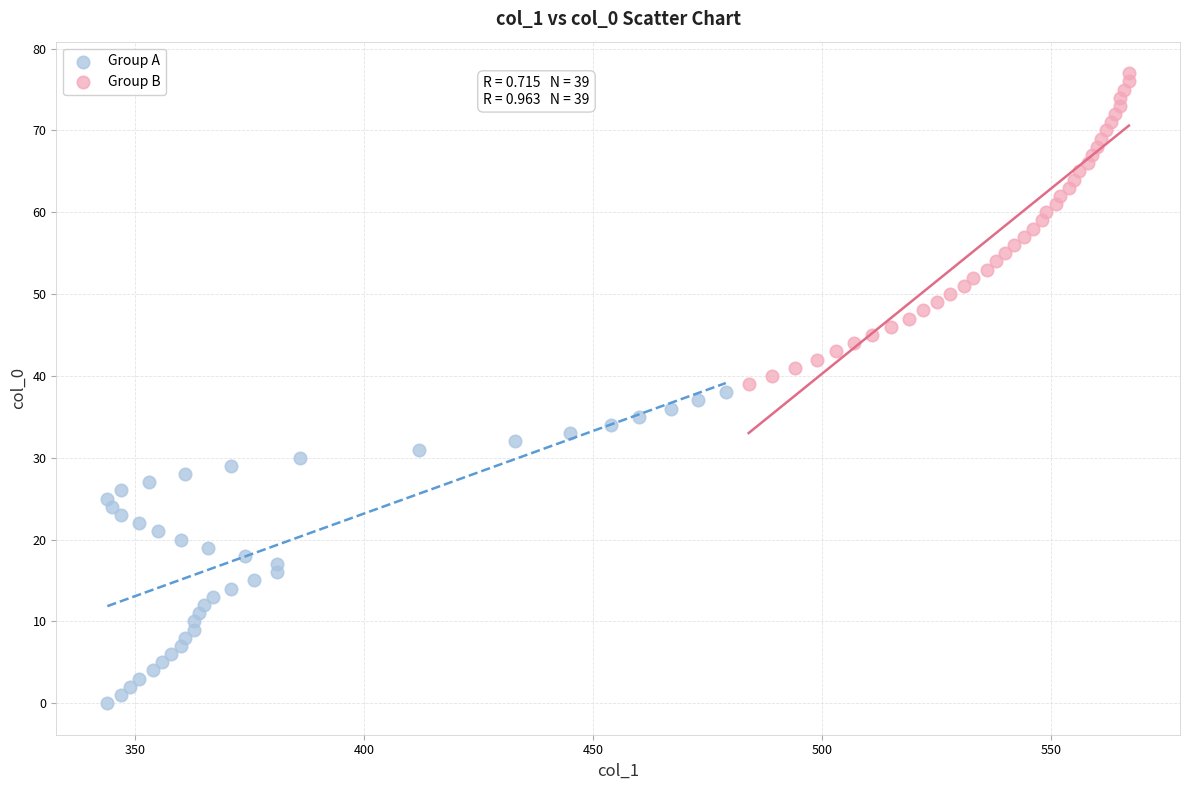

Which series reaches the maximum Y coordinate?

Group B